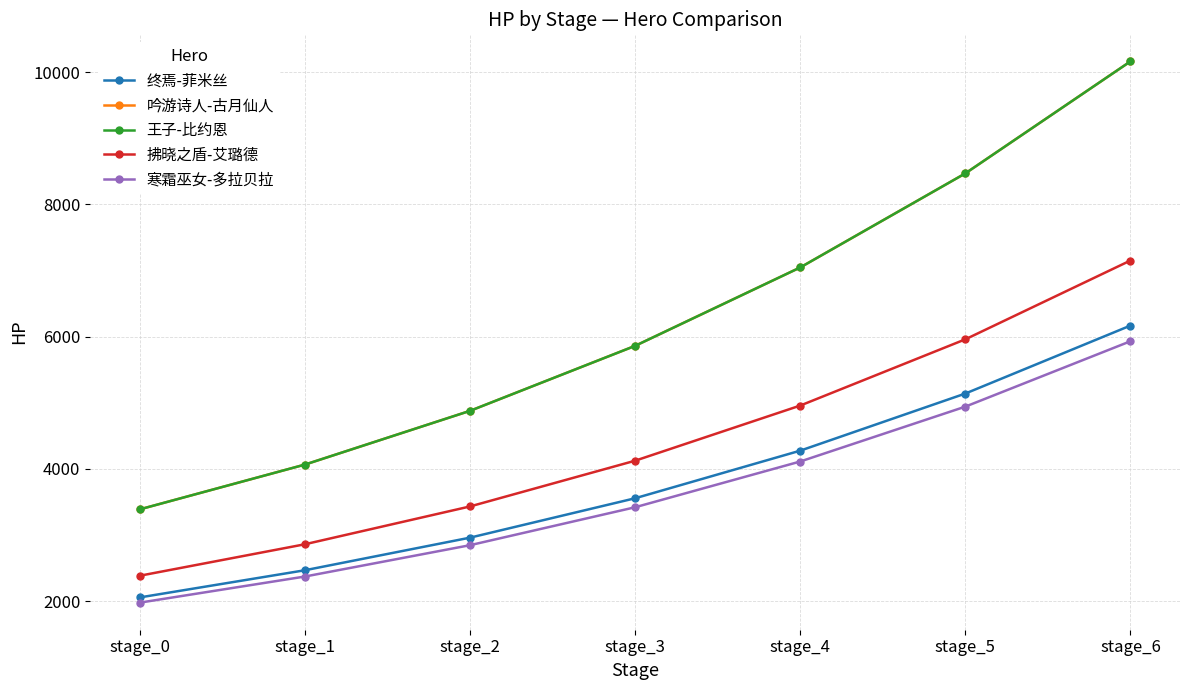

How many lines are shown in the chart?

5